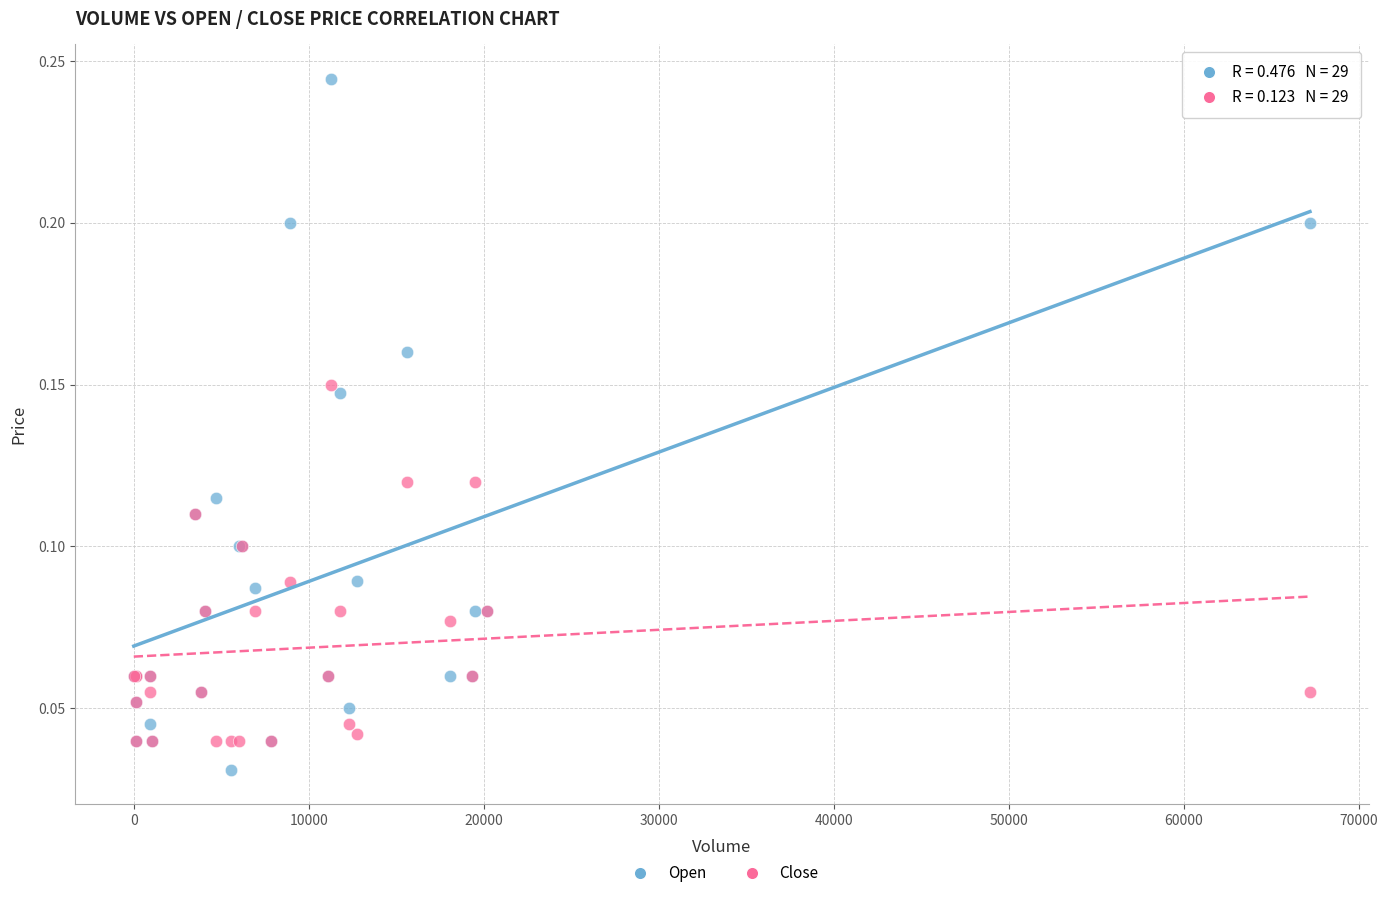

Which series reaches the maximum Y coordinate?

Open